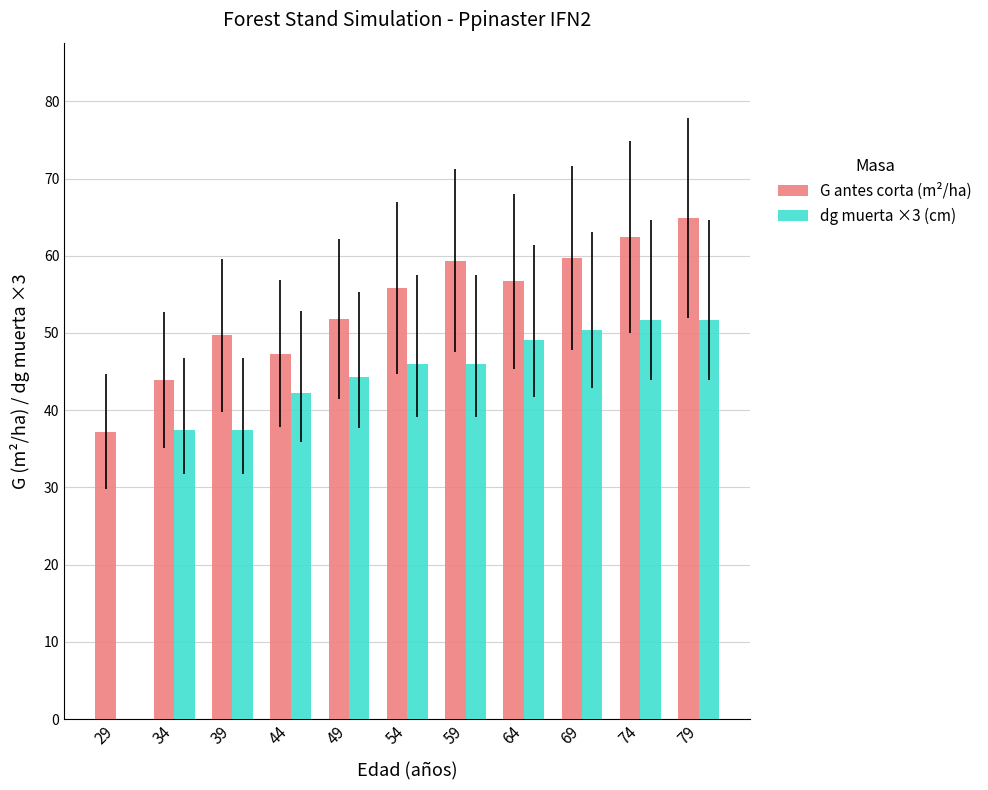

Reading right to left, transcribe all the data shown in this chart.

G antes corta (m²/ha): 64.9	62.4	59.7	56.7	59.4	55.8	51.8	47.3	49.7	43.9	37.2
dg muerta ×3 (cm): 51.7	51.7	50.4	49.1	46.0	46.0	44.3	42.2	37.4	37.4	0.0